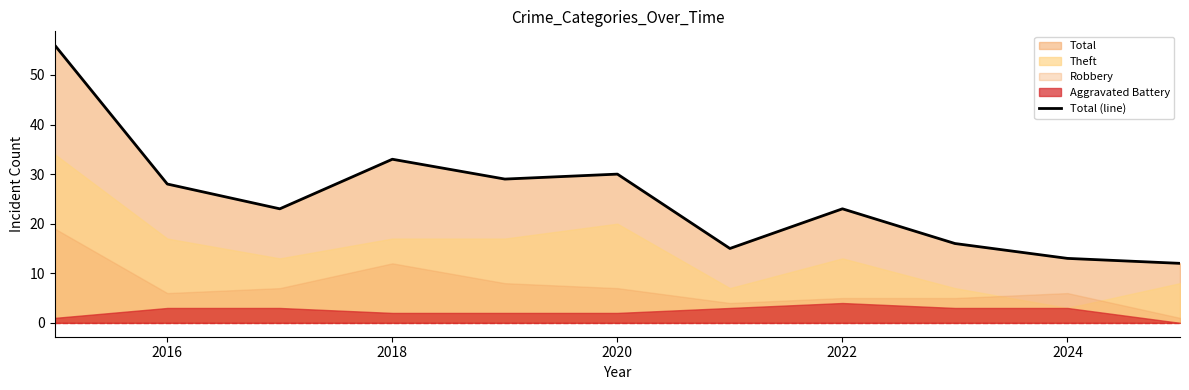

How many data points does each series have?

11